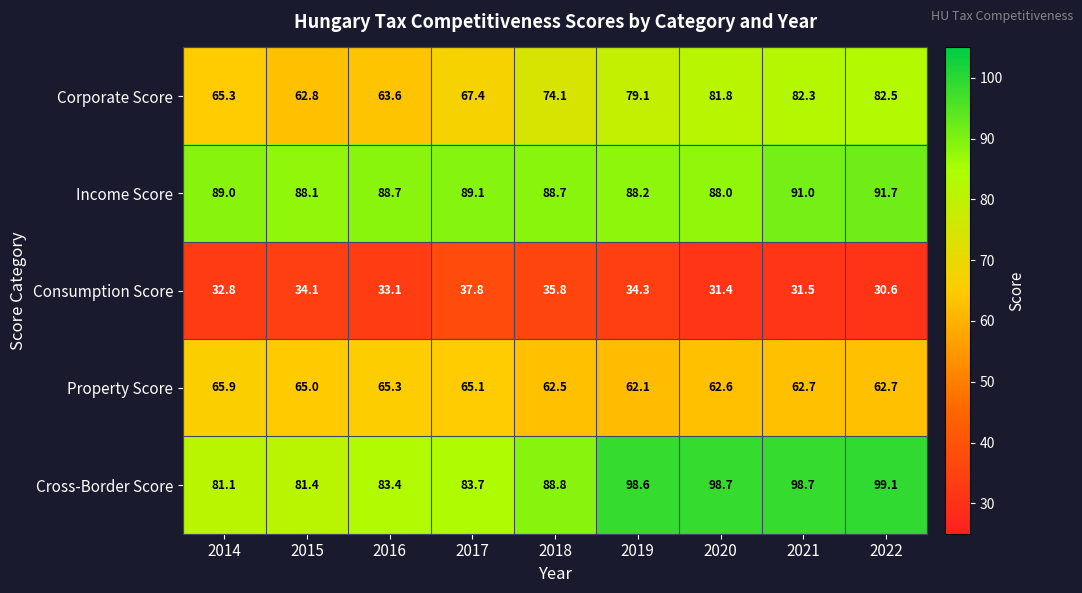

What is the spread (max minus min) of values at 2018?

53.0